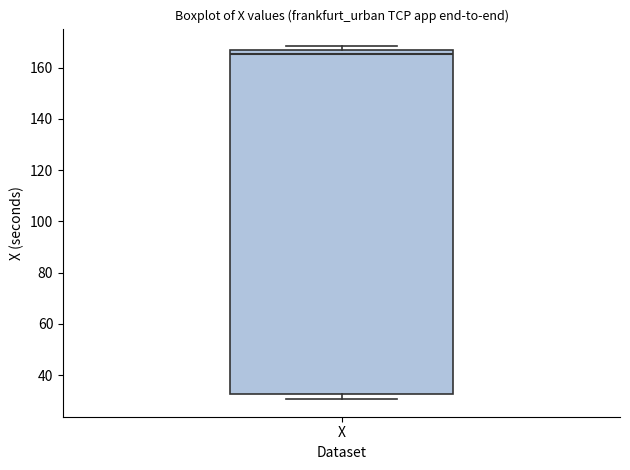

Read this box plot against the y-axis: the position of the median line, the range covered by the box, and the ends of both whiskers. The values are not printed on the chart, so give them approximately, as read against the axis.

median 166 (just below the box's upper edge), box 32 to 166, whiskers 30 to 168